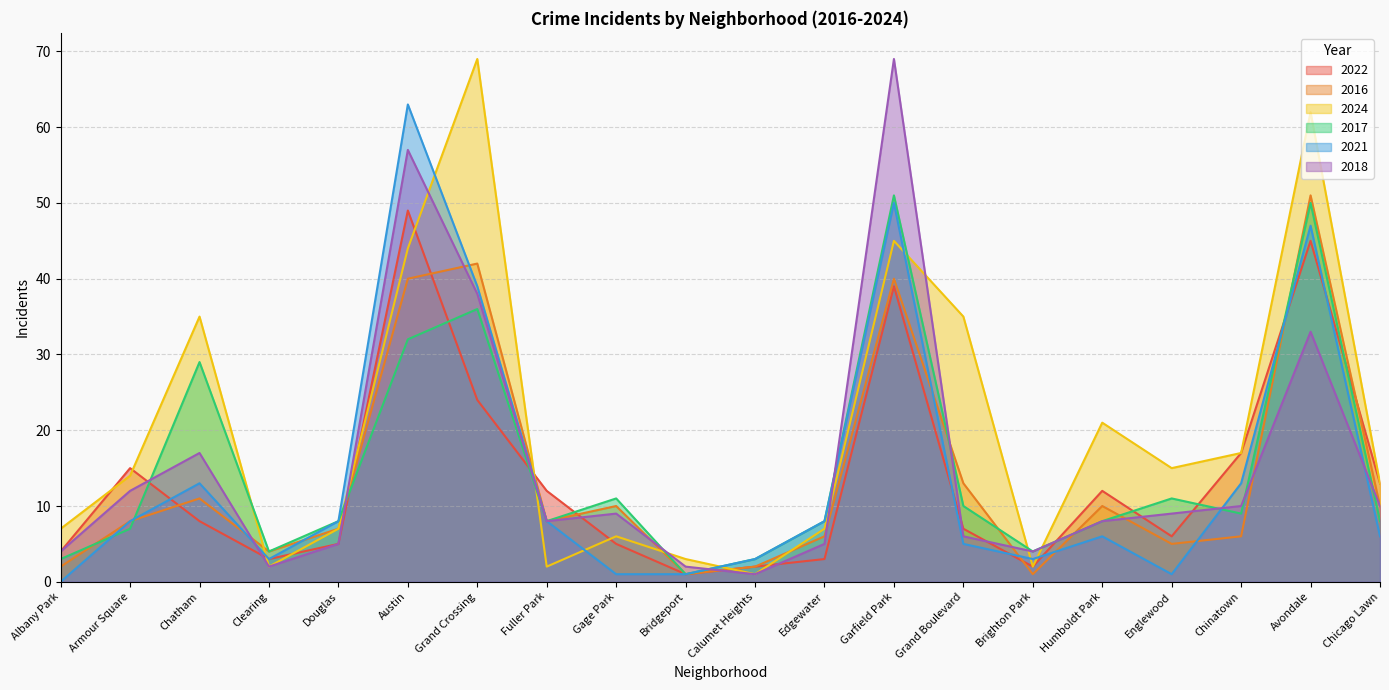

Does the chart have visible grid lines?

Yes